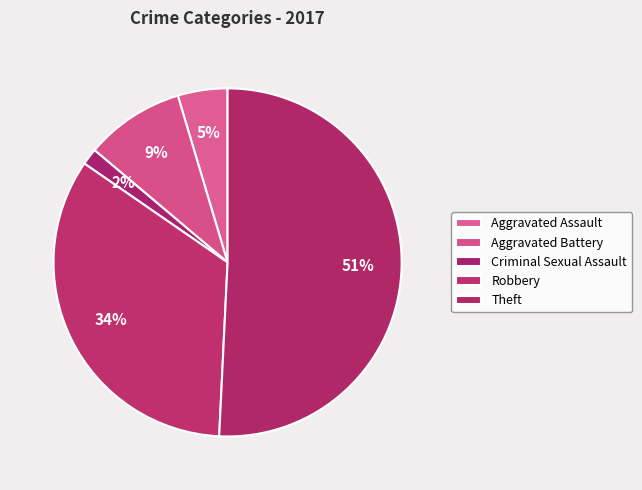

Is there any slice that represents more than half of the pie?

Yes